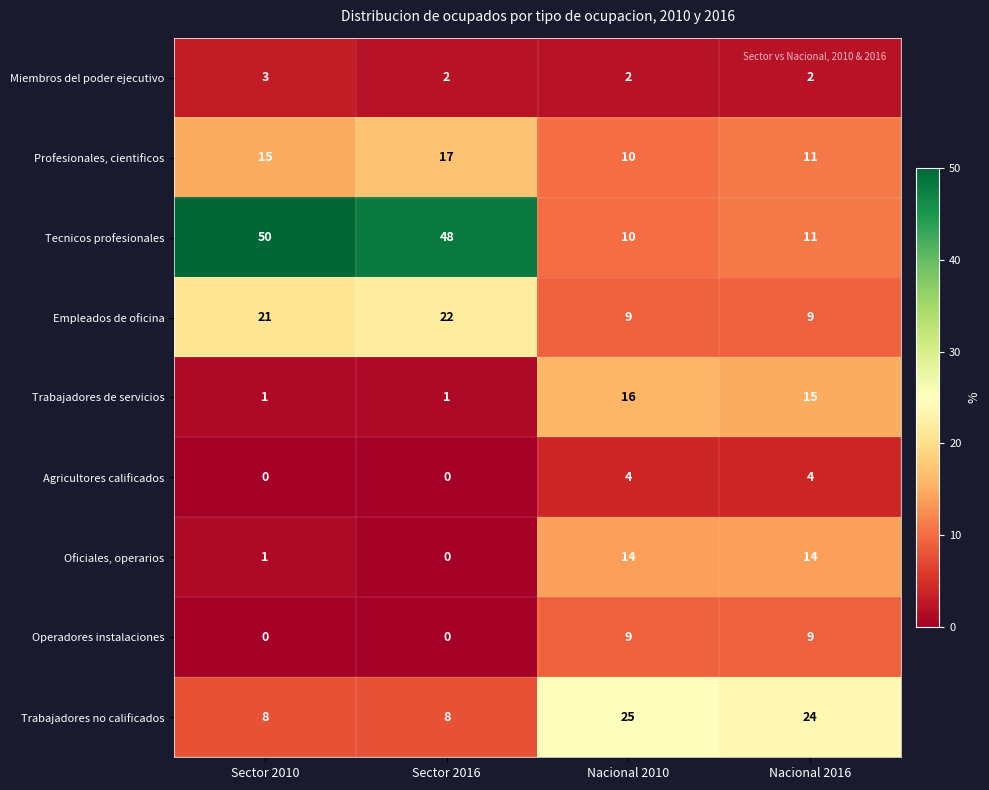

What is the average value of the Empleados de oficina series?

15